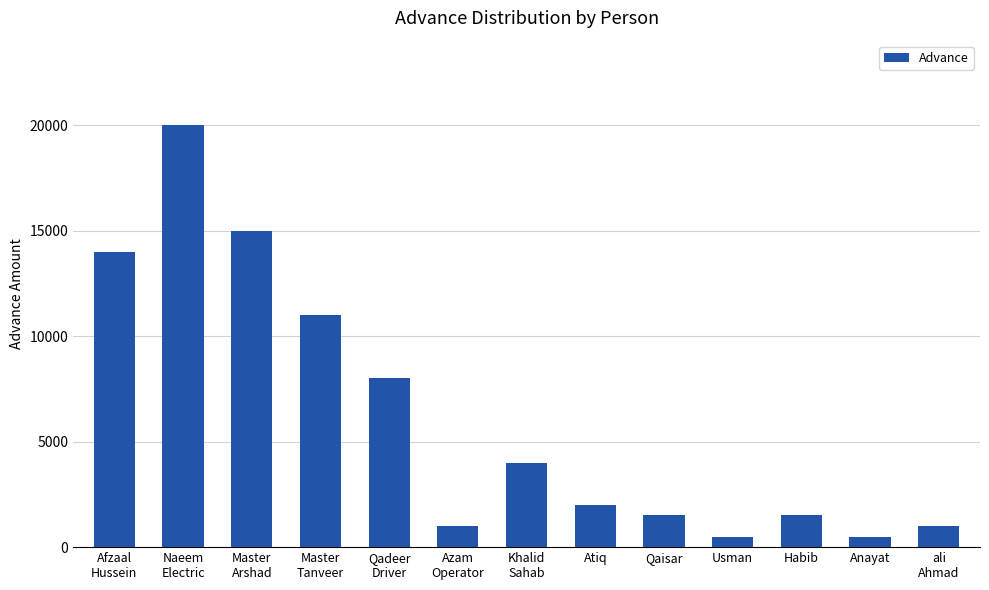

What position from the left is Khalid
Sahab?

7